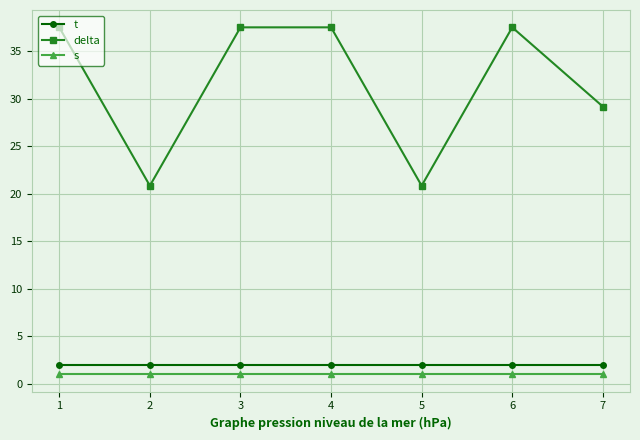

What are all the series names shown in the legend?

t, delta, s